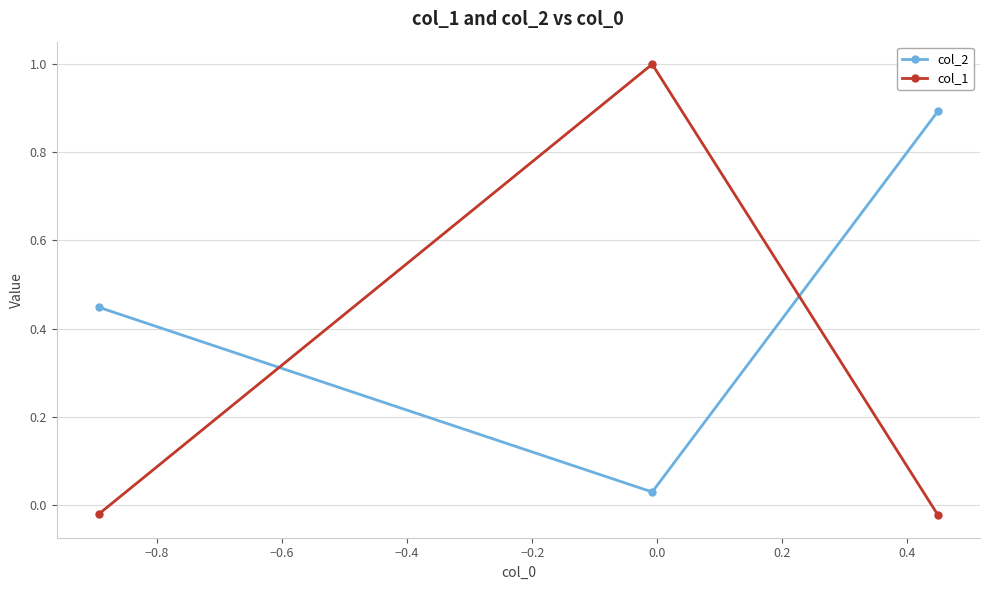

What is the greatest value displayed?

1.0